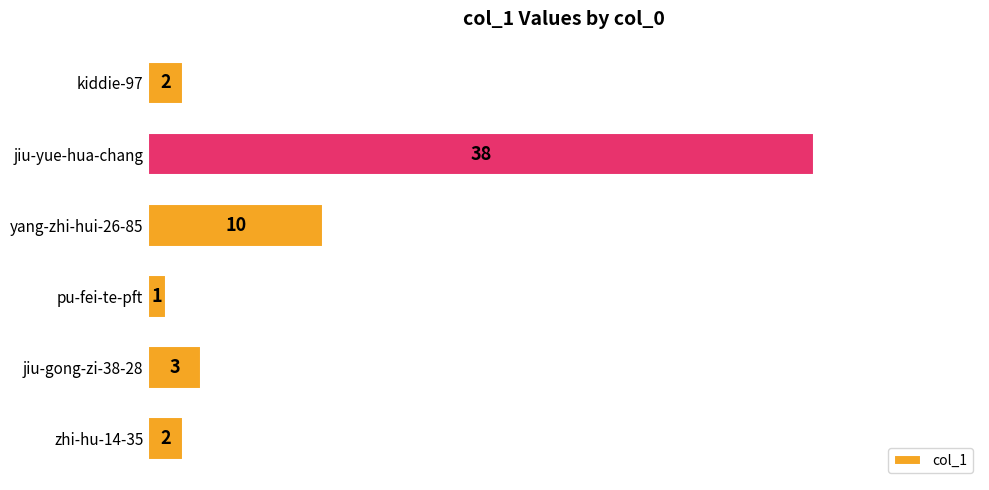

Reading bottom to top, what are all the values shown in this chart?

zhi-hu-14-35=2	jiu-gong-zi-38-28=3	pu-fei-te-pft=1	yang-zhi-hui-26-85=10	jiu-yue-hua-chang=38	kiddie-97=2